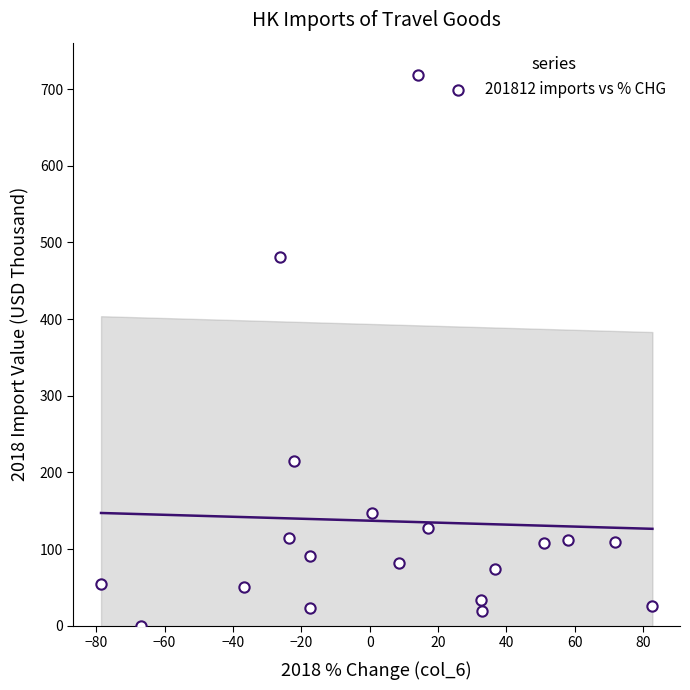

What Y value in the scatter plot is closest to 359?

481.2